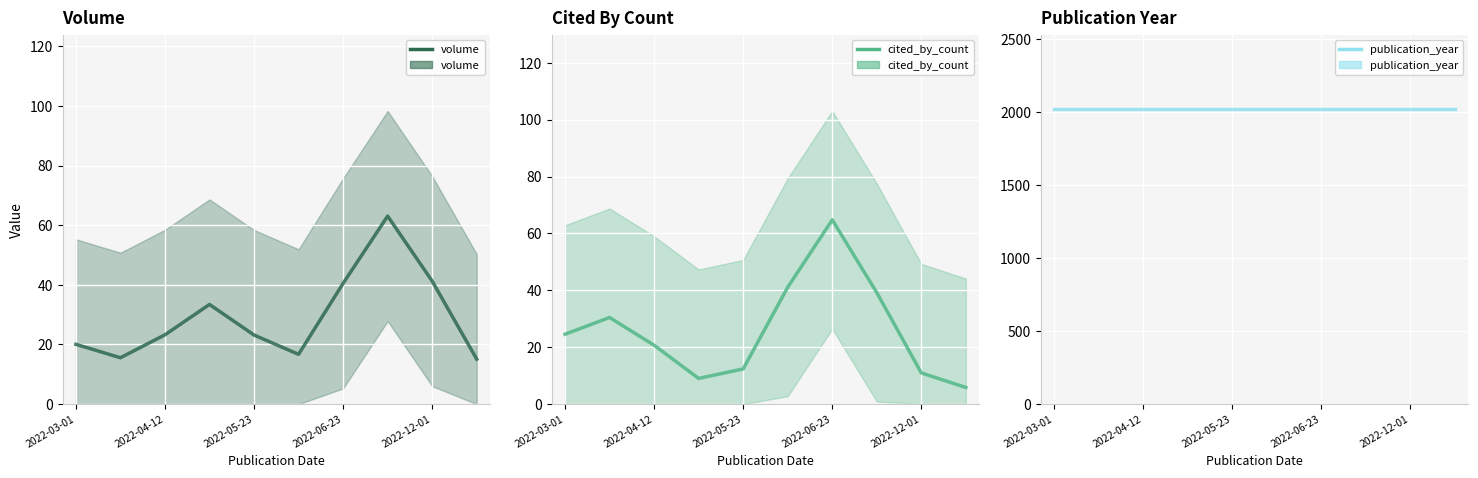

What is the difference between the maximum and minimum values in the volume series?

48.0